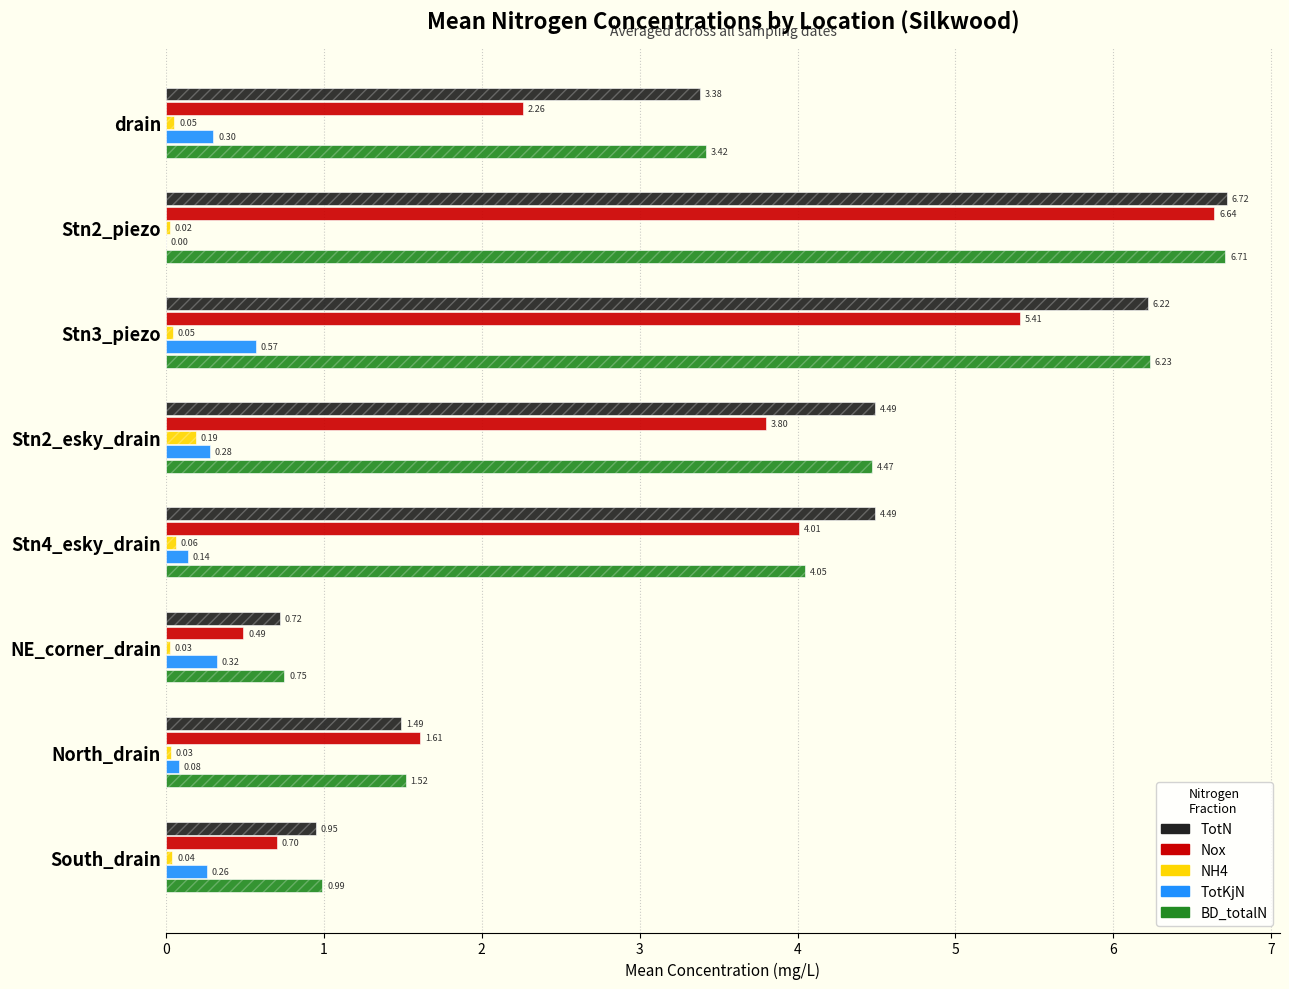

What are all the series names shown in the legend?

TotN, Nox, NH4, TotKjN, BD_totalN